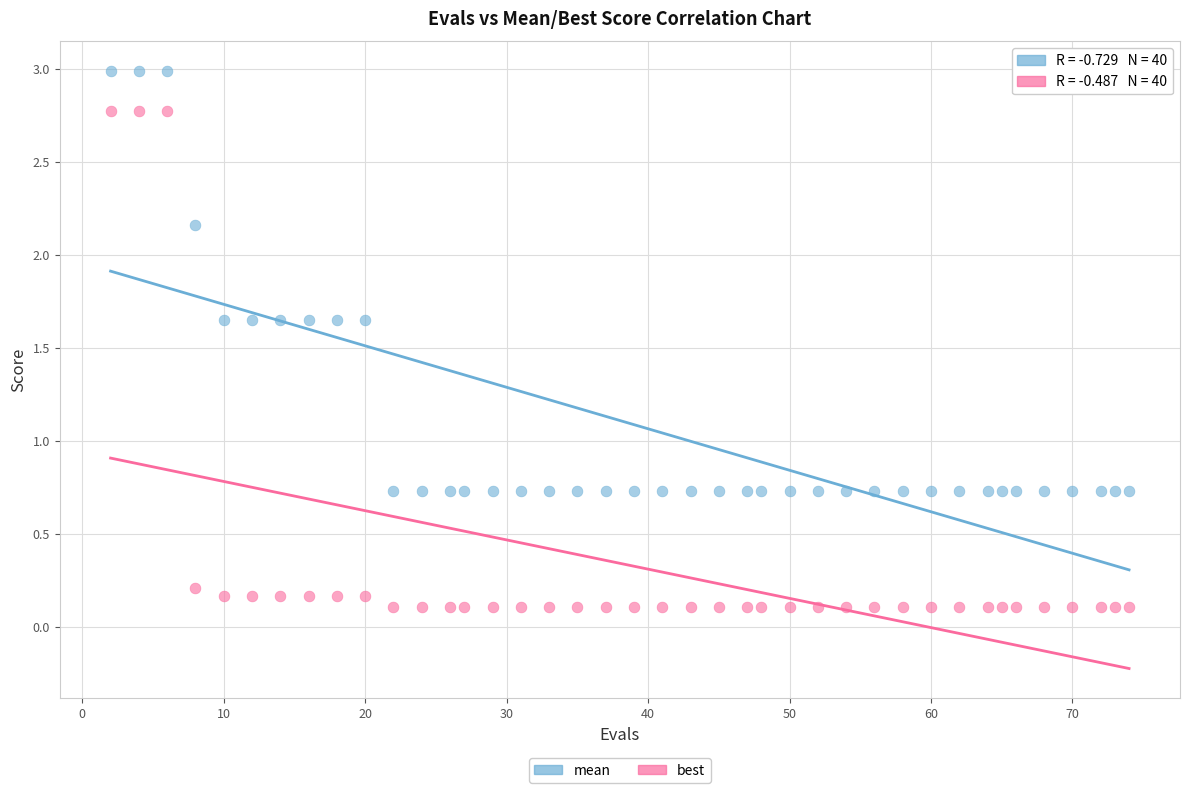

Across all data points, what is the range of X values (max minus min)?

72.0